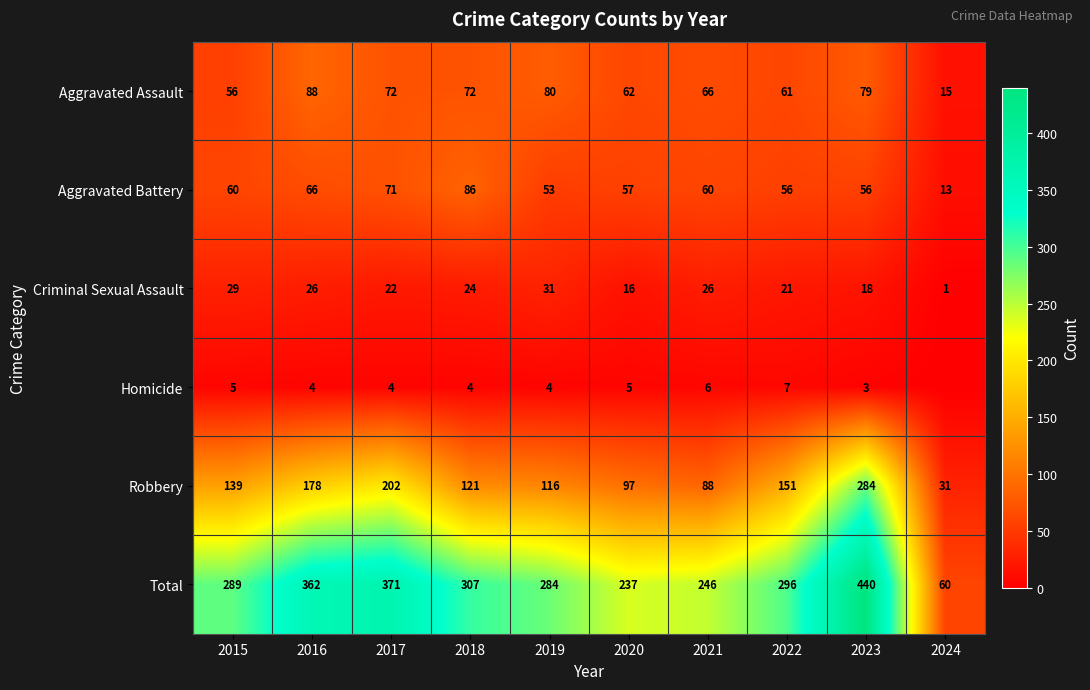

List the labels in order of Robbery value, smallest first.

2024, 2021, 2020, 2019, 2018, 2015, 2022, 2016, 2017, 2023